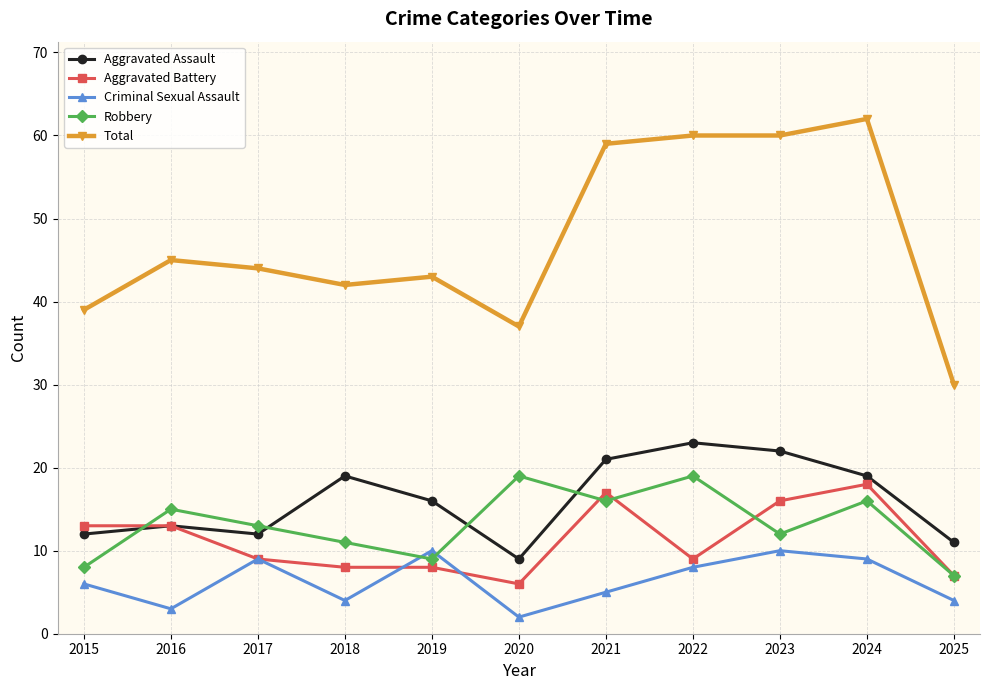

Which category has the lowest value in the Aggravated Battery series?

2020